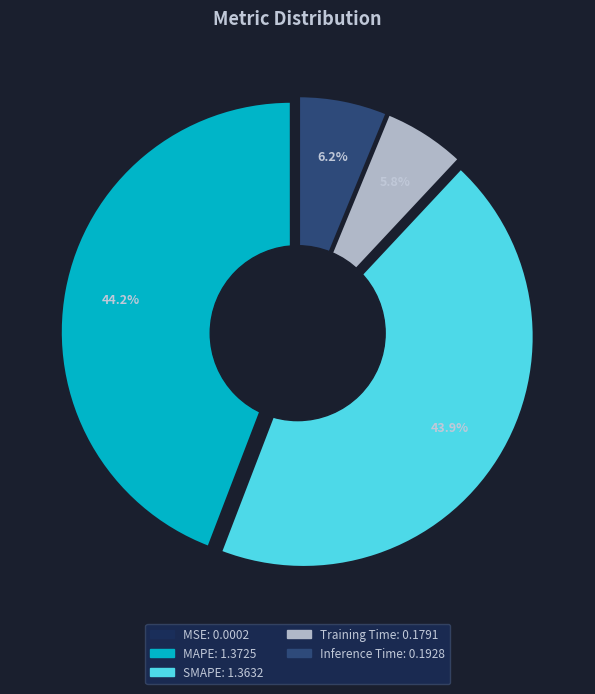

True or false: MSE accounts for 9% of the total.

False